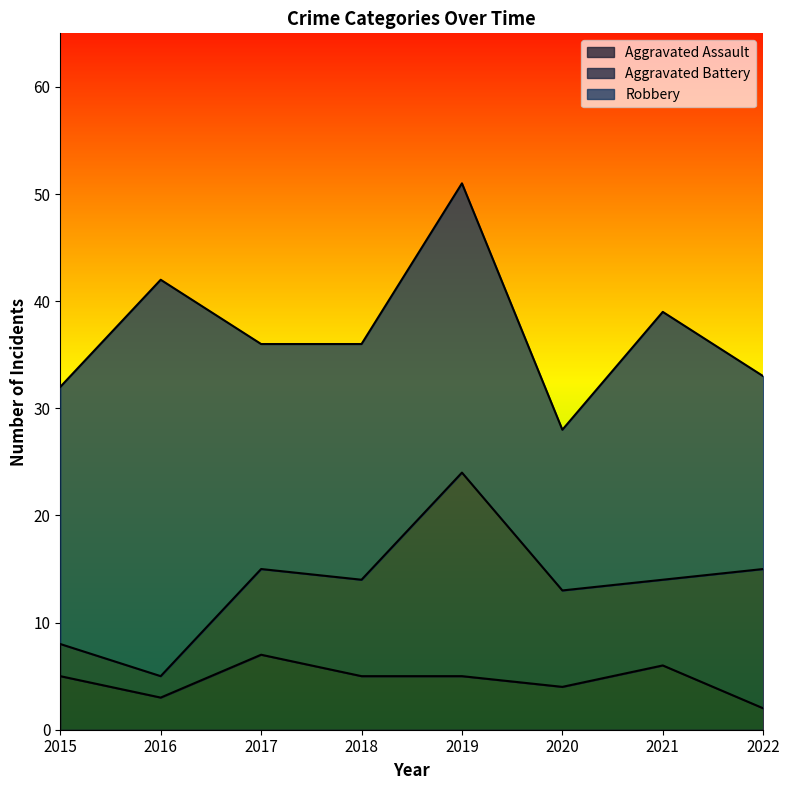

What is the lowest value of the Aggravated Battery series?

2